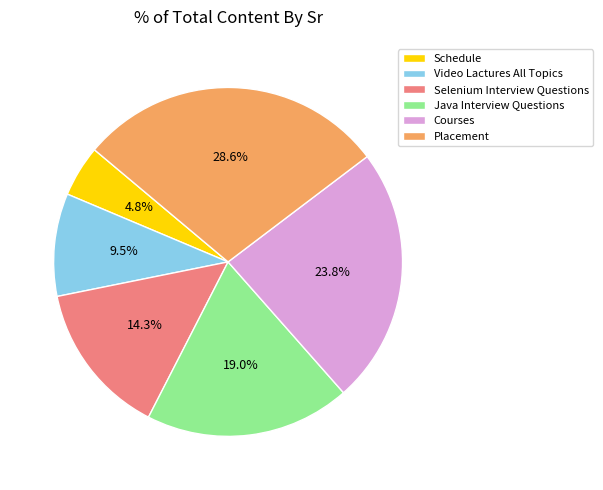

To the nearest percent, what is the difference between the largest and smallest slice percentages?

24%